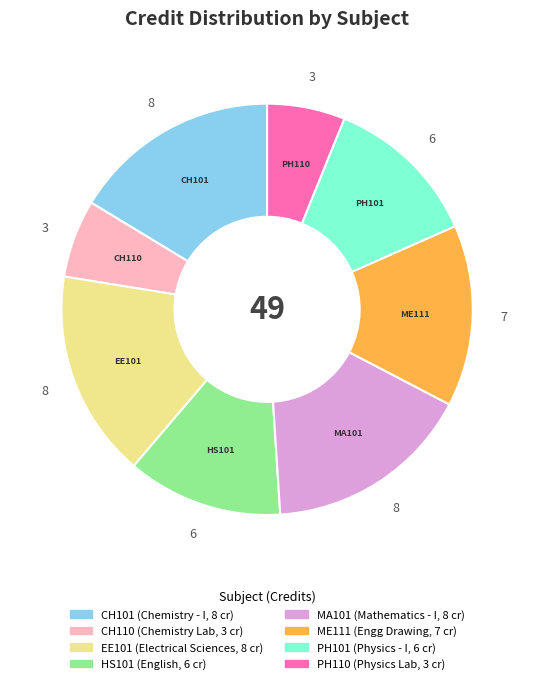

Is CH101 the majority of the pie?

No